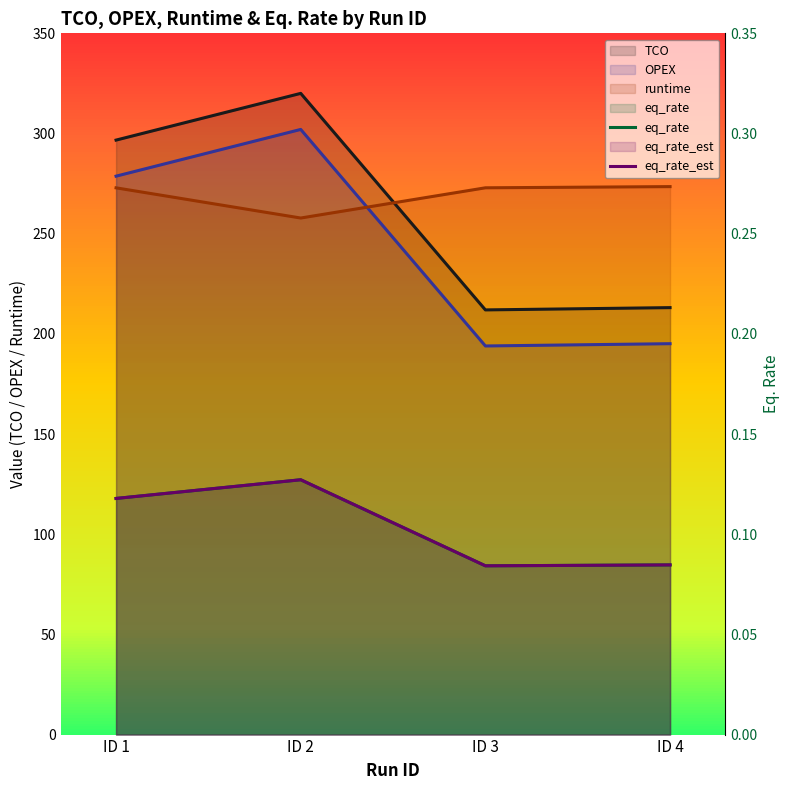

How many interior local valleys does the eq_rate_est series have?

1